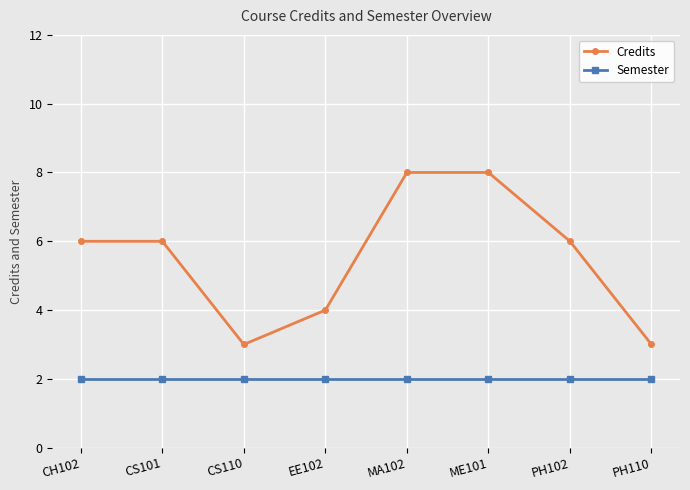

True or false: Credits has more than 2 points higher than both neighbors.

False